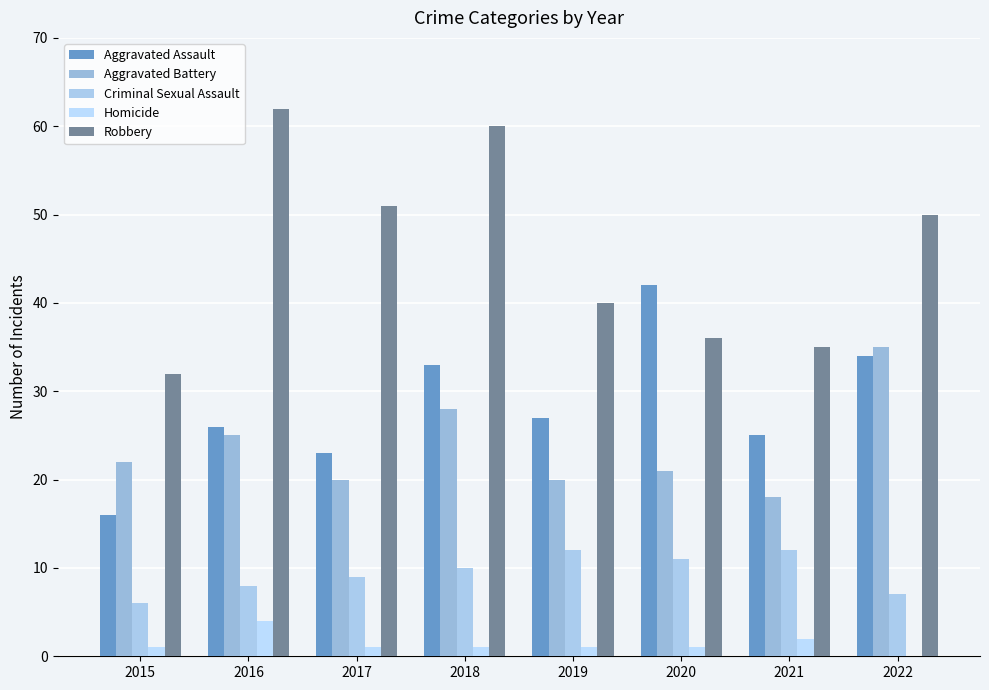

The value of Aggravated Battery at 2020 is 6. True or false?

False